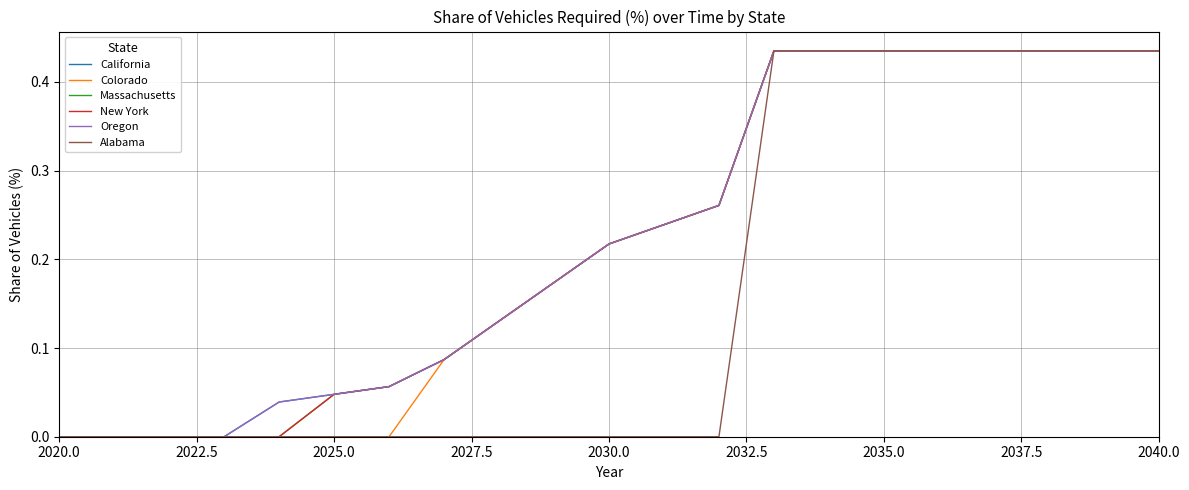

Does the chart have visible grid lines?

Yes